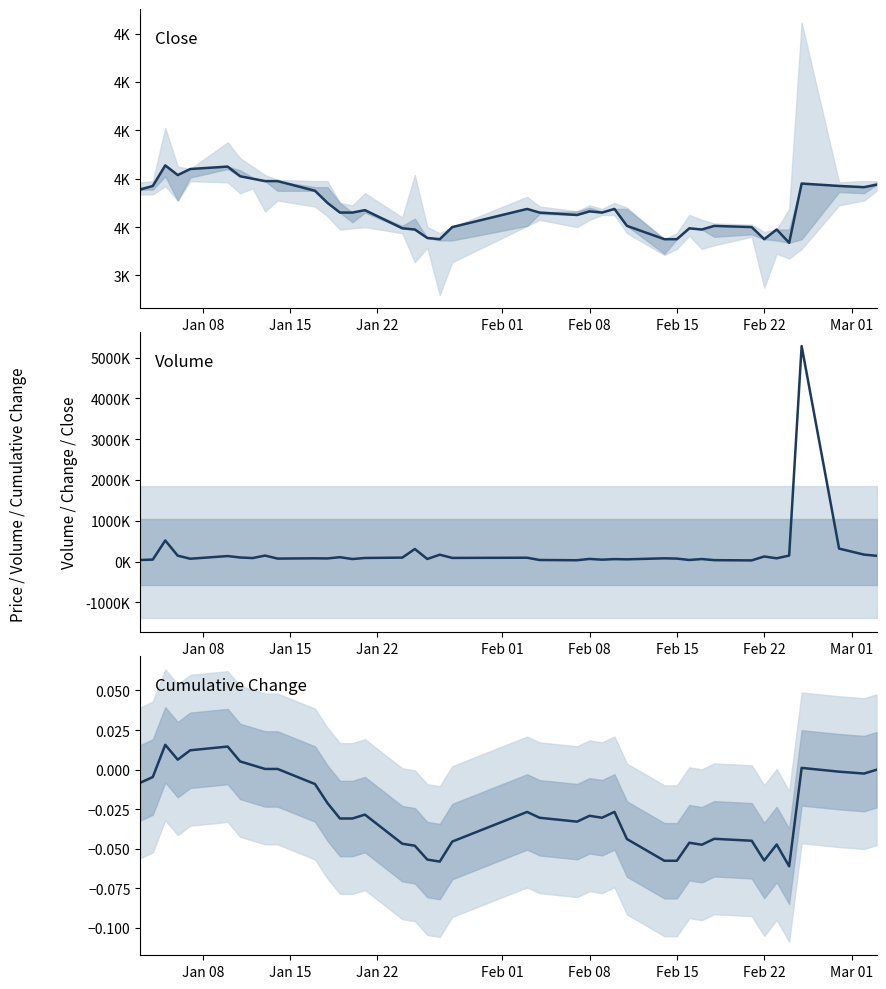

Is this an area chart (filled region under the line)?

No